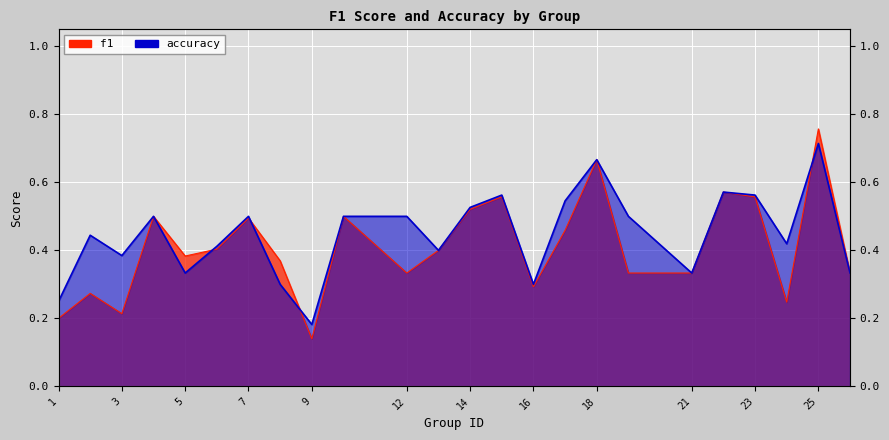

What are all the series names shown in the legend?

f1, accuracy